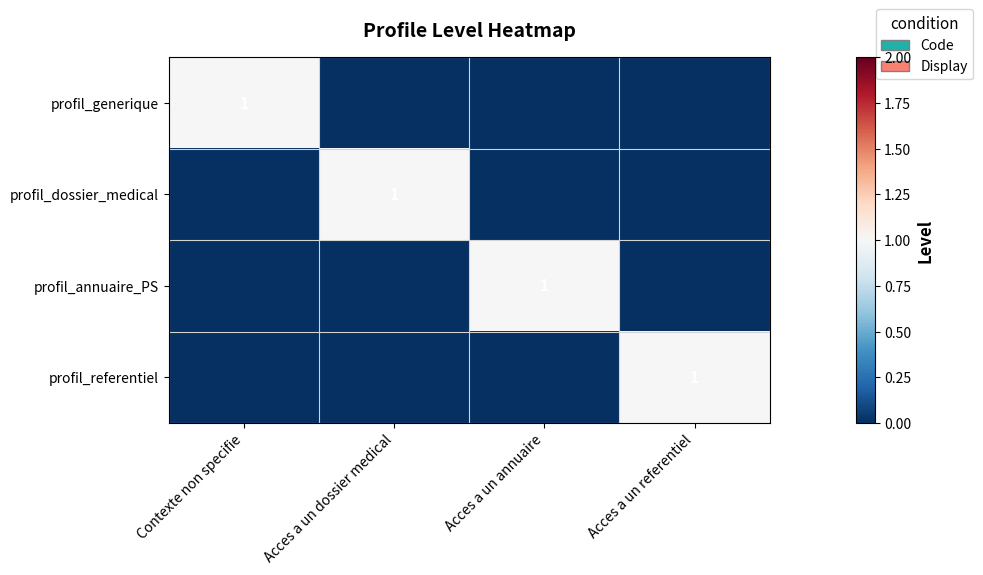

Is it true that profil_generique equals 1 at Contexte non specifie?

True